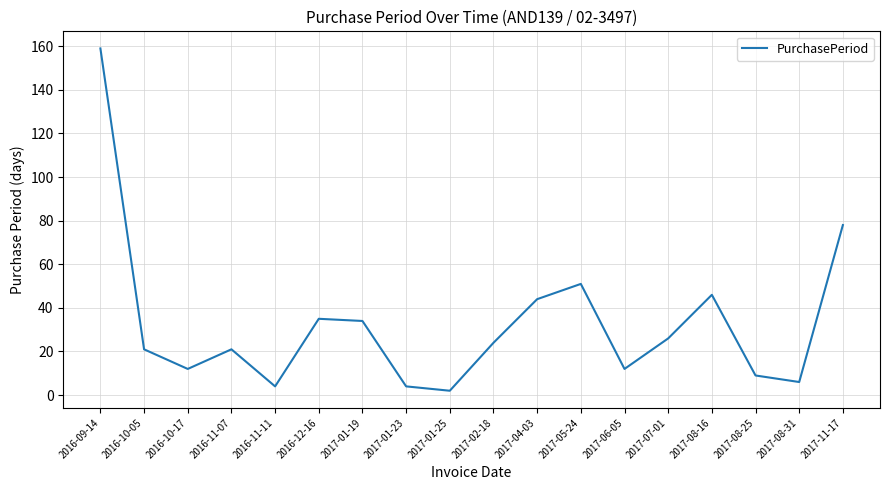

At which label is the value closest to 80?

2017-11-17